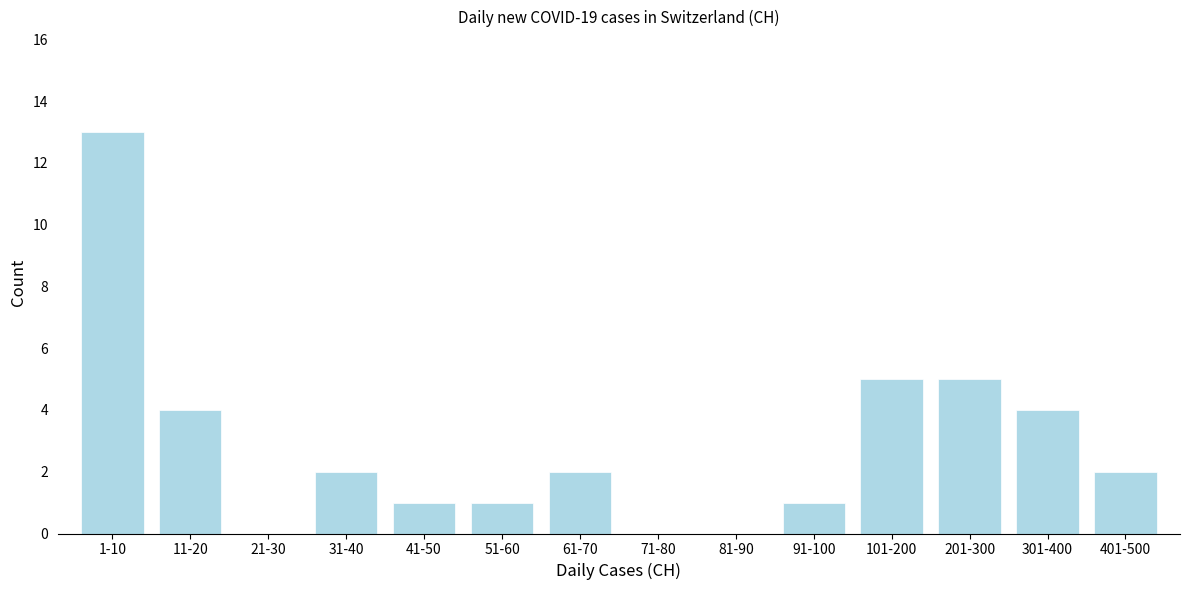

Reading right to left, extract all data points from this chart.

401-500=2	301-400=4	201-300=5	101-200=5	91-100=1	81-90=0	71-80=0	61-70=2	51-60=1	41-50=1	31-40=2	21-30=0	11-20=4	1-10=13